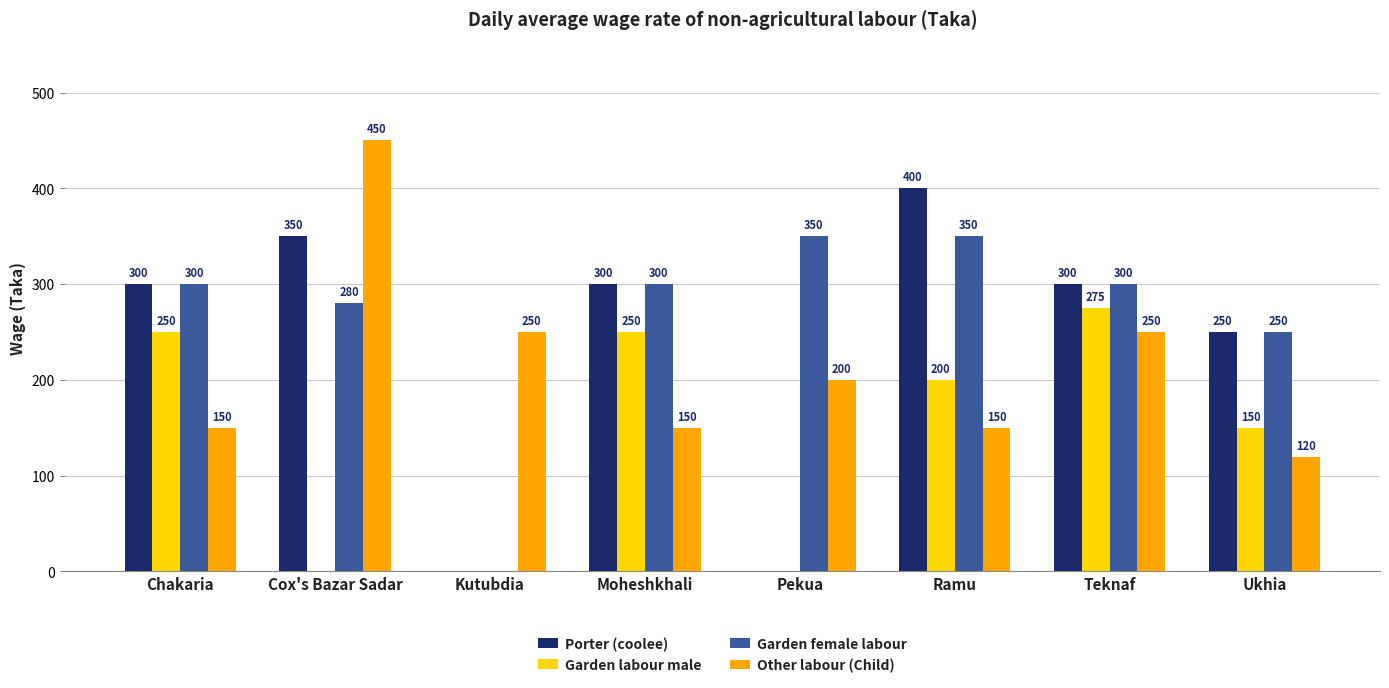

Reading left to right, what are all the values shown in this chart?

Porter (coolee): Chakaria=300	Cox's Bazar Sadar=350	Kutubdia=0	Moheshkhali=300	Pekua=0	Ramu=400	Teknaf=300	Ukhia=250
Garden labour male: Chakaria=250	Cox's Bazar Sadar=0	Kutubdia=0	Moheshkhali=250	Pekua=0	Ramu=200	Teknaf=275	Ukhia=150
Garden female labour: Chakaria=300	Cox's Bazar Sadar=280	Kutubdia=0	Moheshkhali=300	Pekua=350	Ramu=350	Teknaf=300	Ukhia=250
Other labour (Child): Chakaria=150	Cox's Bazar Sadar=450	Kutubdia=250	Moheshkhali=150	Pekua=200	Ramu=150	Teknaf=250	Ukhia=120